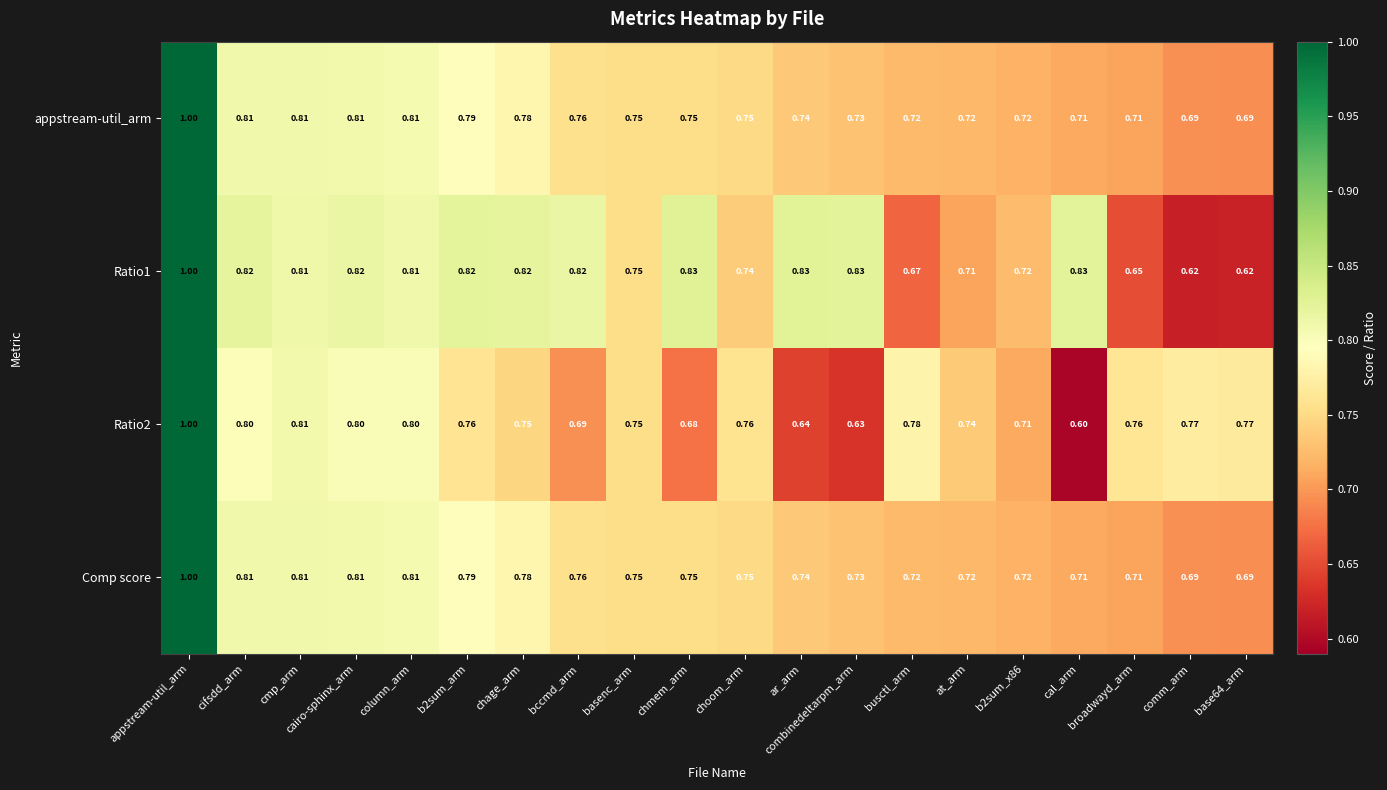

At which label is Ratio2 closest to 0?

cal_arm